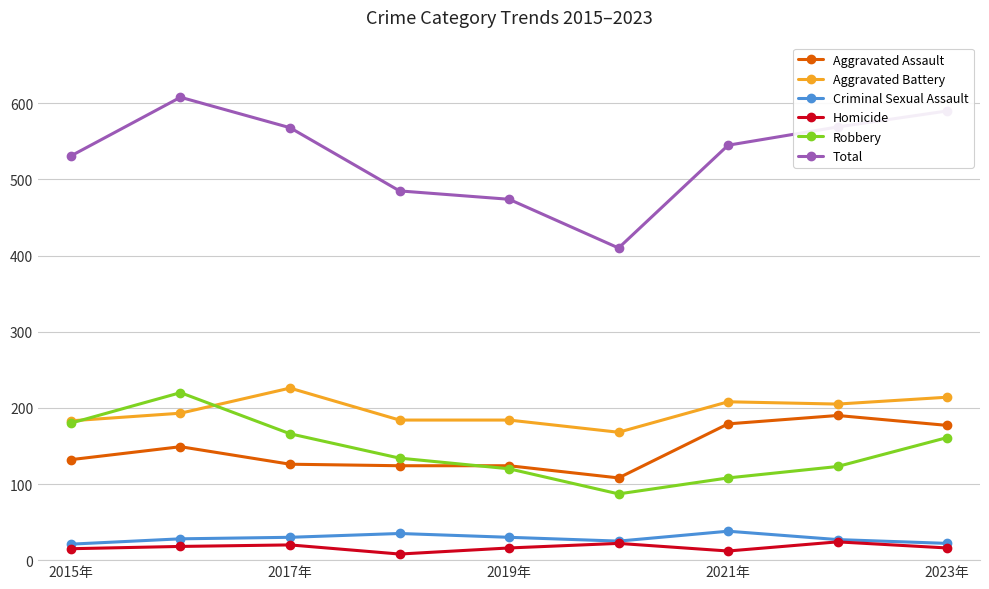

What are all the series names shown in the legend?

Aggravated Assault, Aggravated Battery, Criminal Sexual Assault, Homicide, Robbery, Total